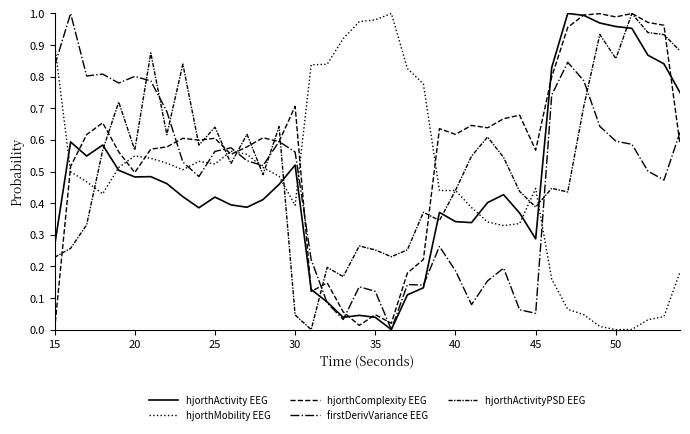

True or false: firstDerivVariance EEG has more than 0 points higher than both neighbors.

True